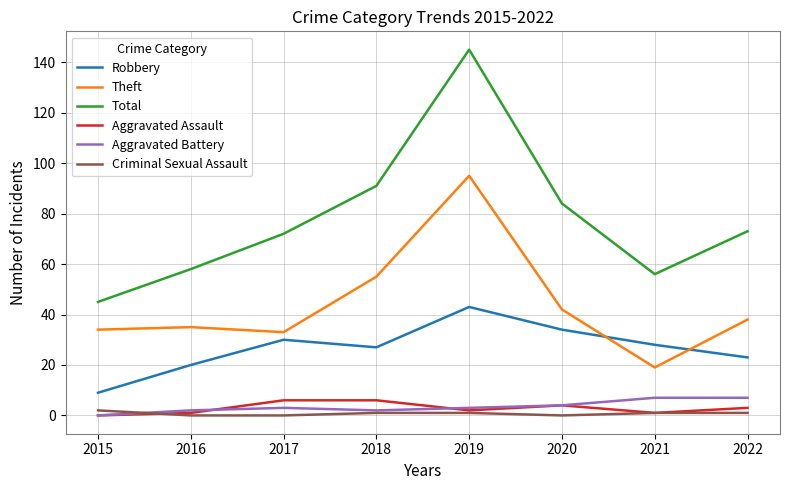

What is the difference between the second highest and second lowest values in the Aggravated Assault series?

5